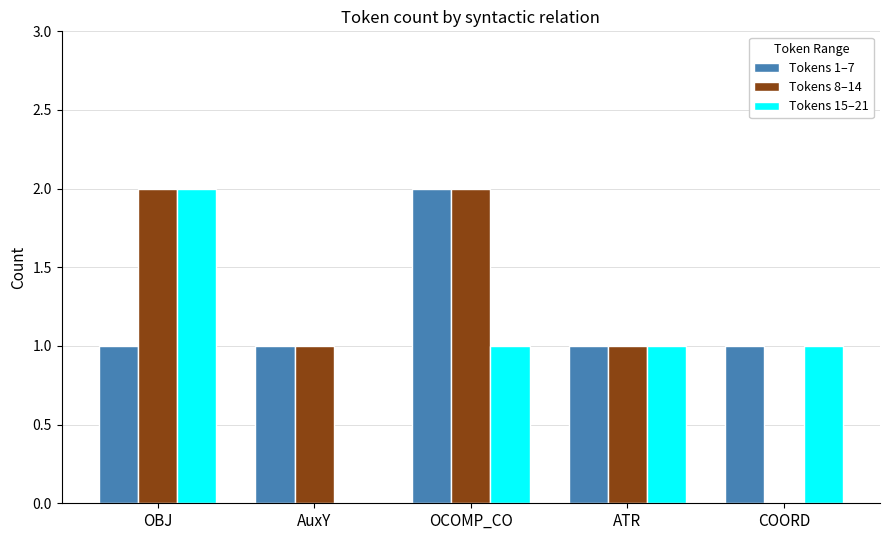

Reading right to left, transcribe all the data shown in this chart.

Tokens 1–7: 1	1	2	1	1
Tokens 8–14: 0	1	2	1	2
Tokens 15–21: 1	1	1	0	2